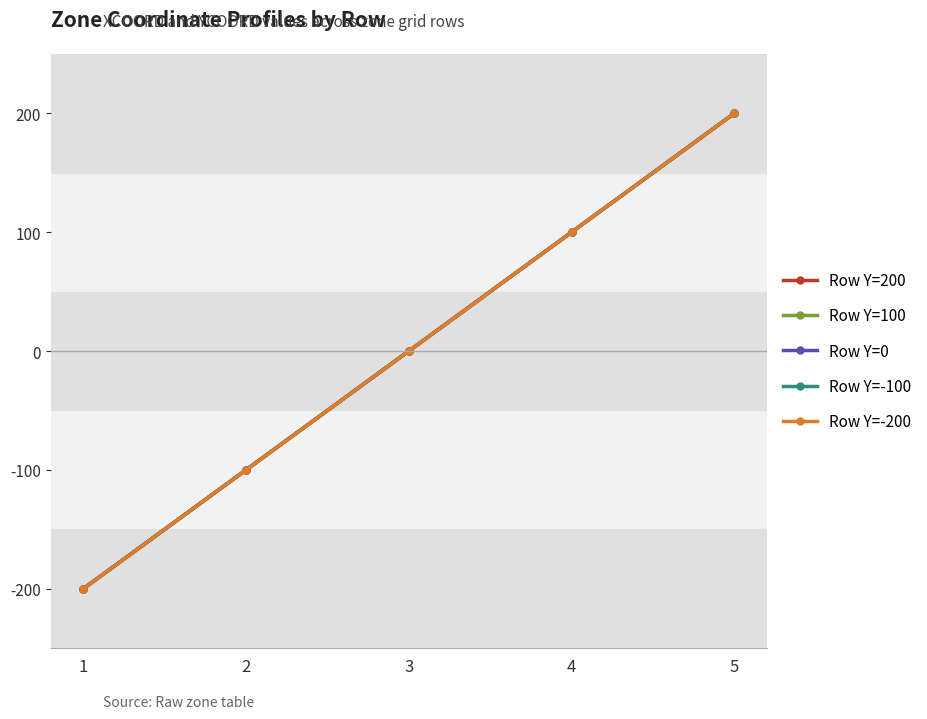

What is the minimum value for Row Y=-200?

-200